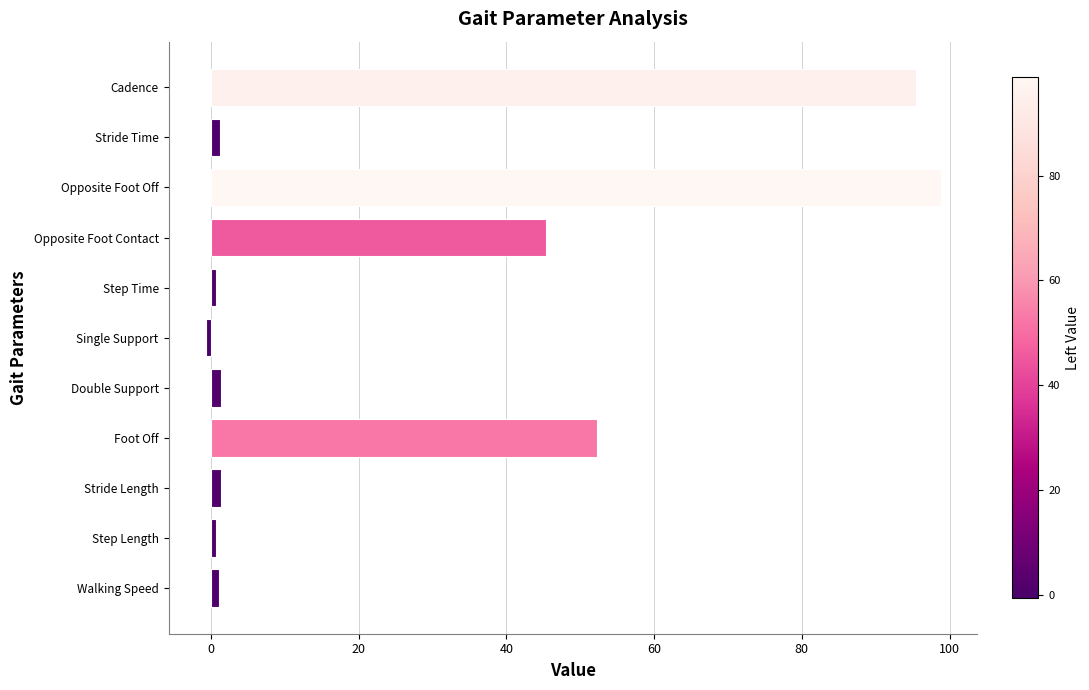

What is the average value?

27.0